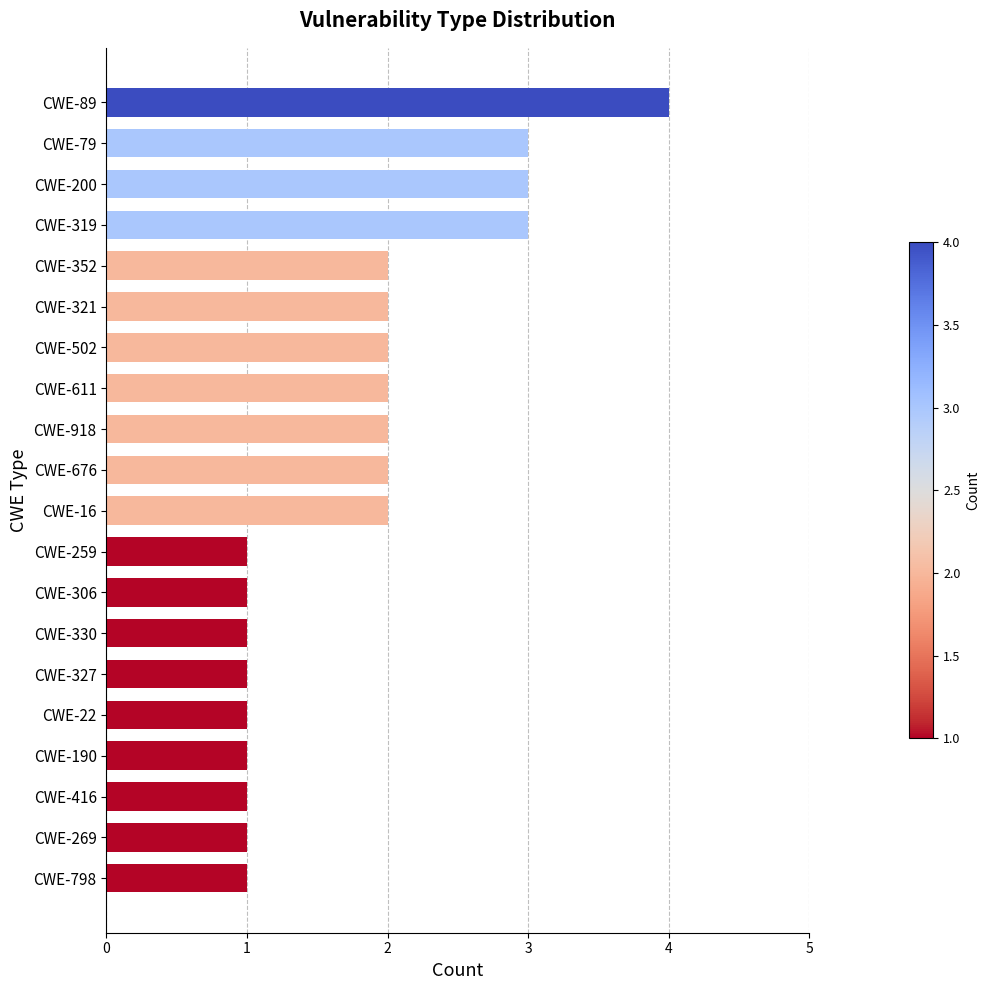

The chart shows a value of 1 at CWE-327. True or false?

True